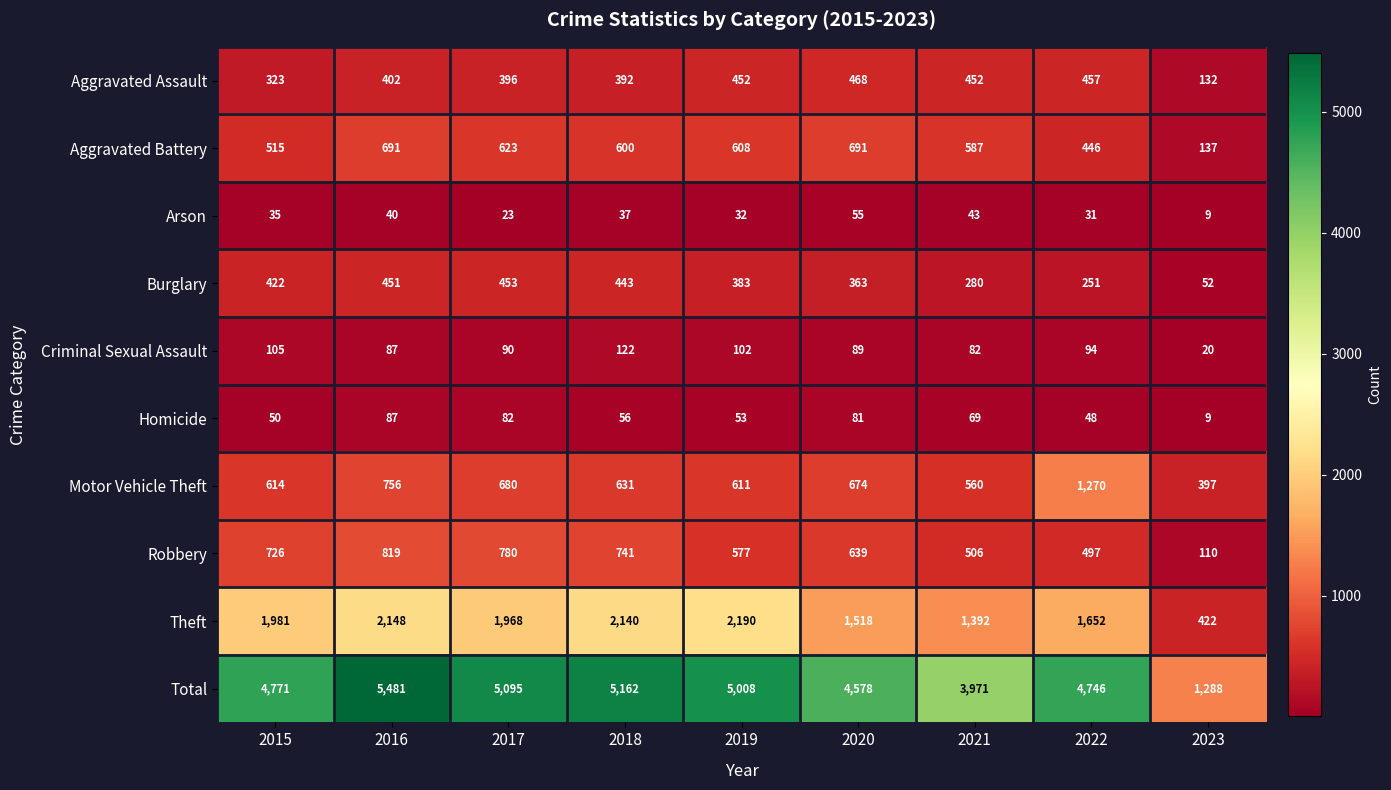

Where does the Burglary series first go above 383?

2015